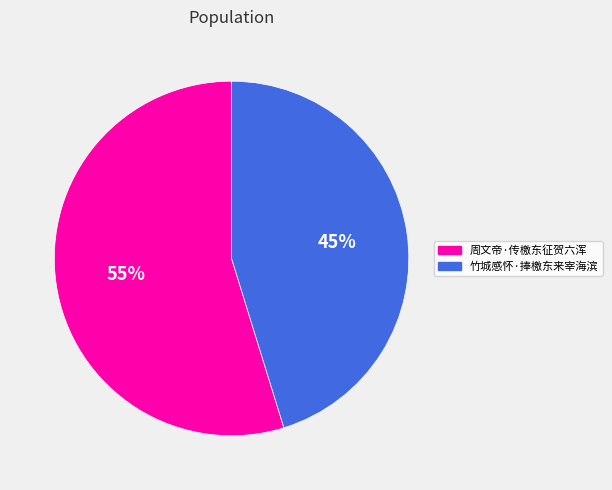

The 竹城感怀·捧檄东来宰海滨 slice represents 45% of the pie. True or false?

True